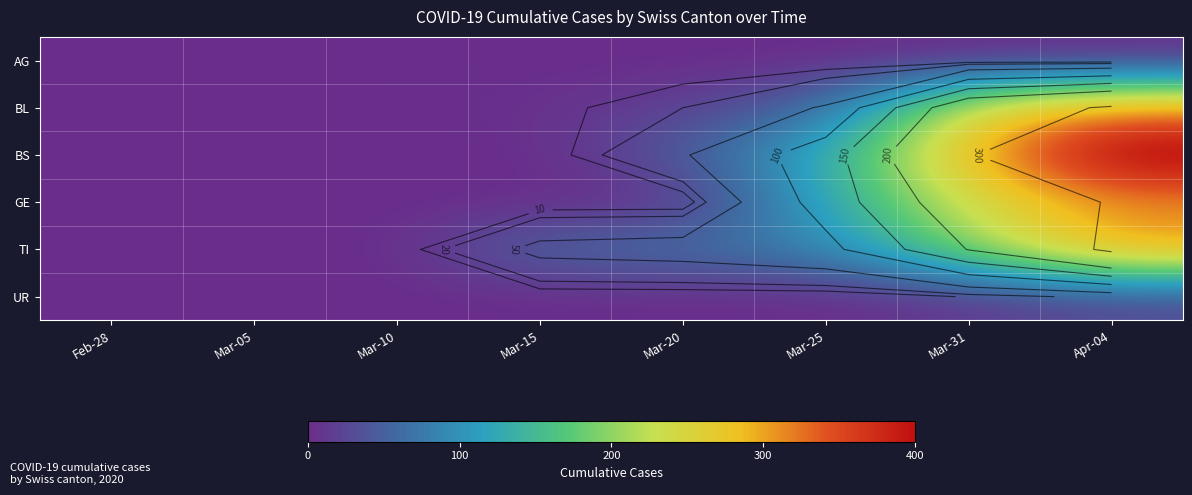

Is the value of TI at Mar-25 greater than the value of BS at Mar-05?

Yes